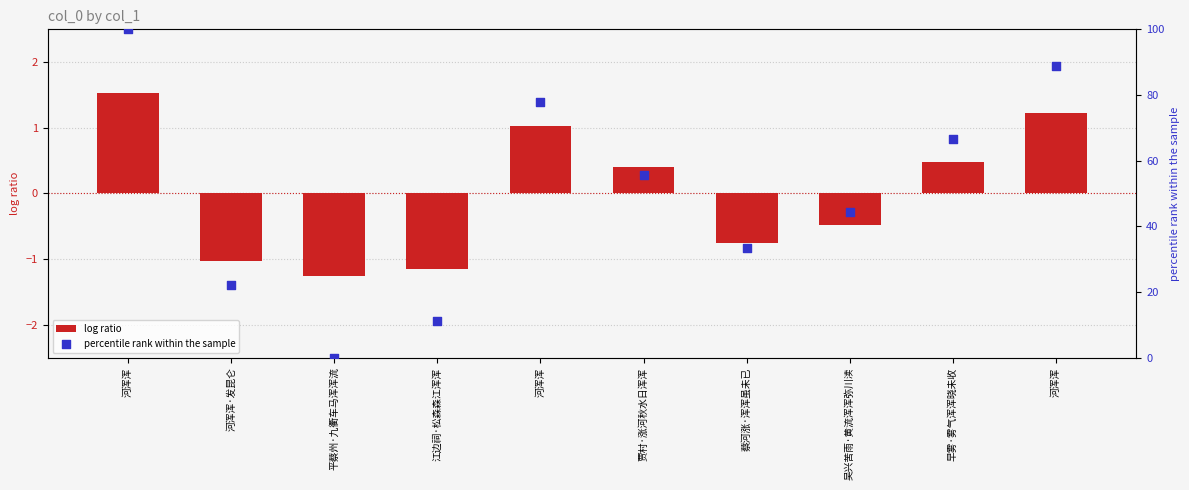

At which category is the sum across all series the highest?

河浑浑